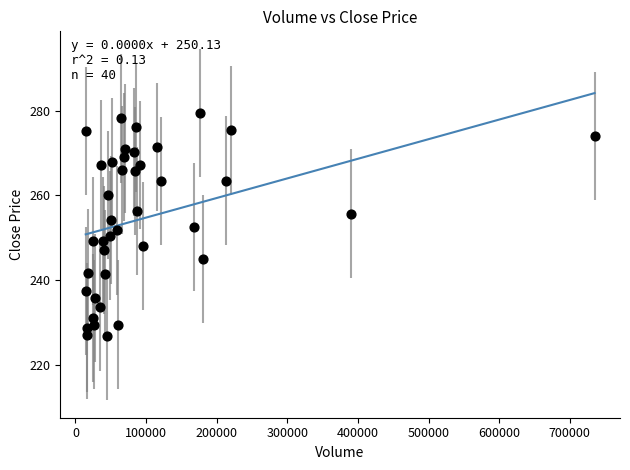

What is the range of X values (max minus min)?

720561.0